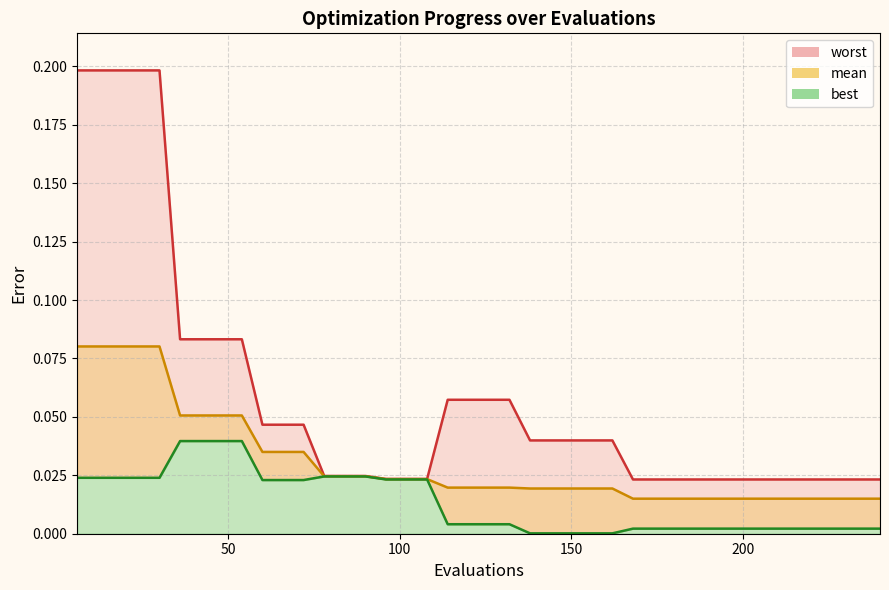

True or false: worst has more than 1 points higher than both neighbors.

False